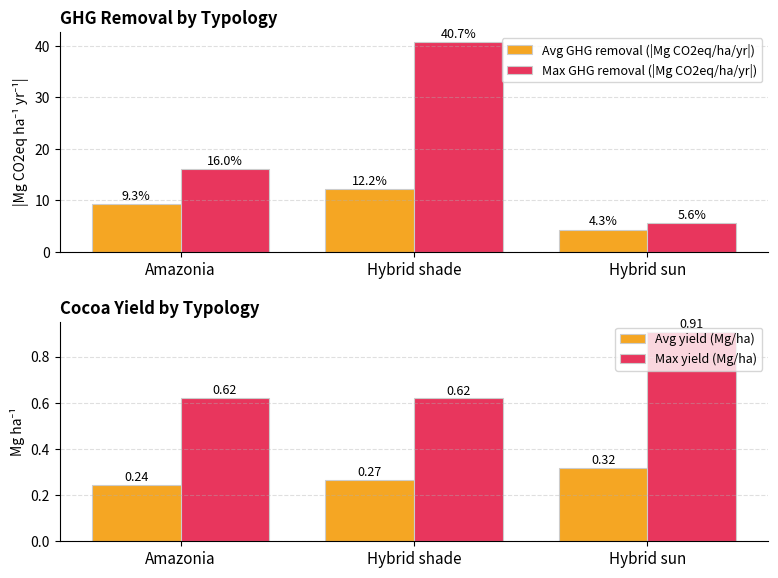

At which label does Avg GHG removal (|Mg CO2eq/ha/yr|) reach its peak?

Hybrid shade